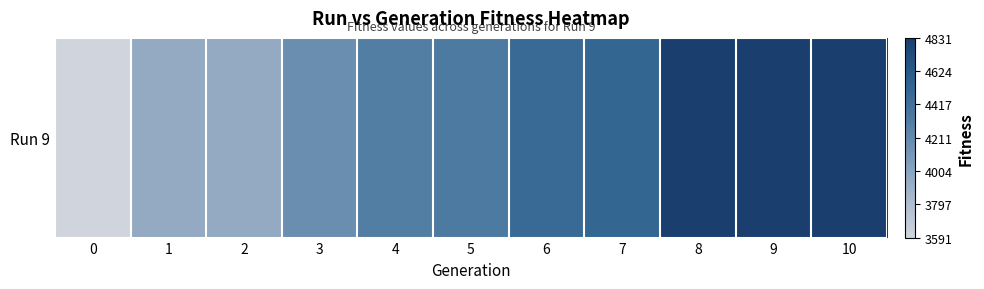

What is the sum of all values?

47791